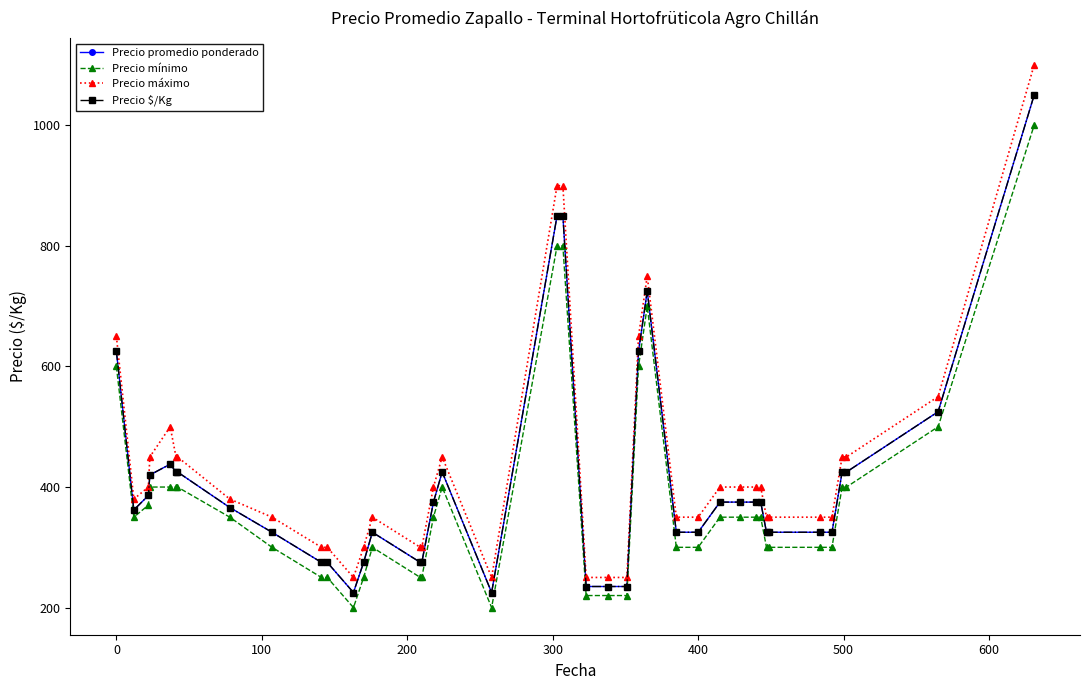

At how many categories does at least one series exceed 642?

6